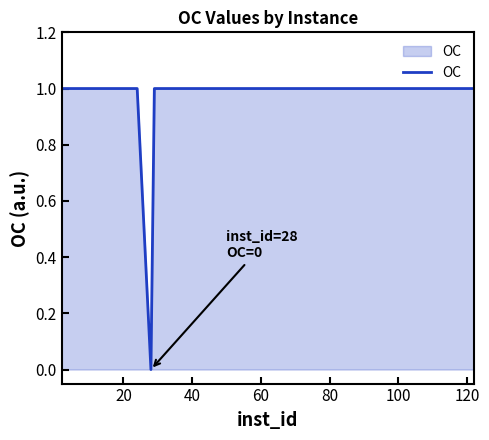

Count the values in the range 1 to 2.

39